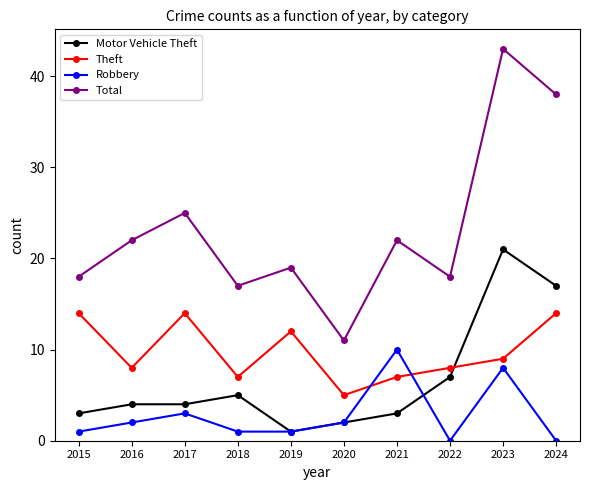

True or false: Total and Motor Vehicle Theft intersect in this chart.

False